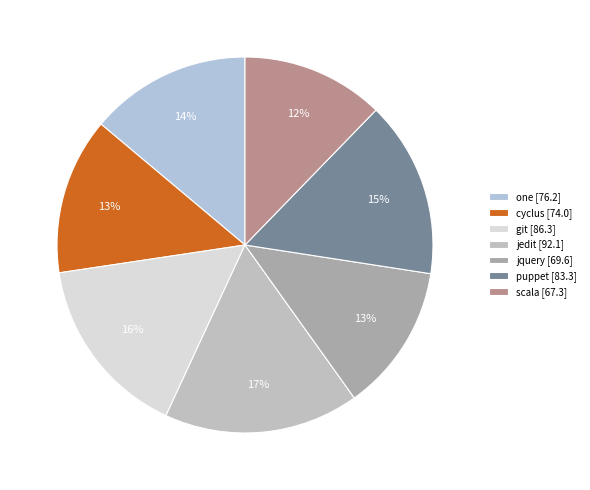

To the nearest percent, what is the average slice percentage?

14%